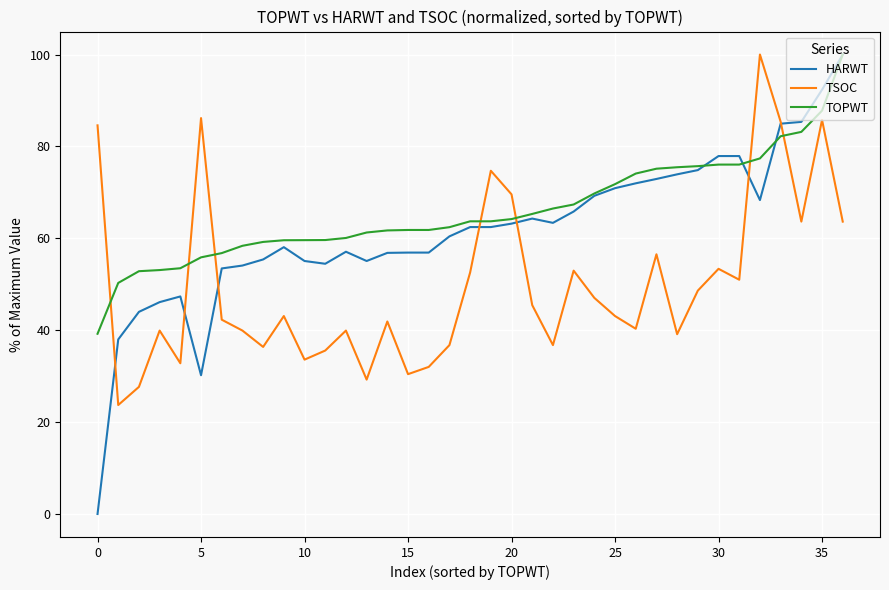

Which series has the largest range (max minus min)?

HARWT